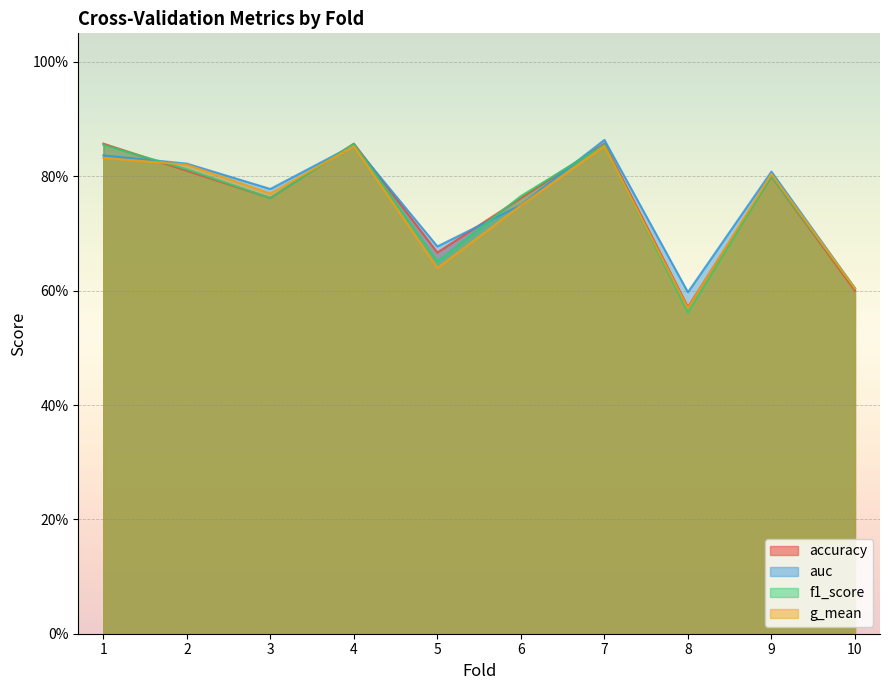

True or false: g_mean and auc intersect in this chart.

False